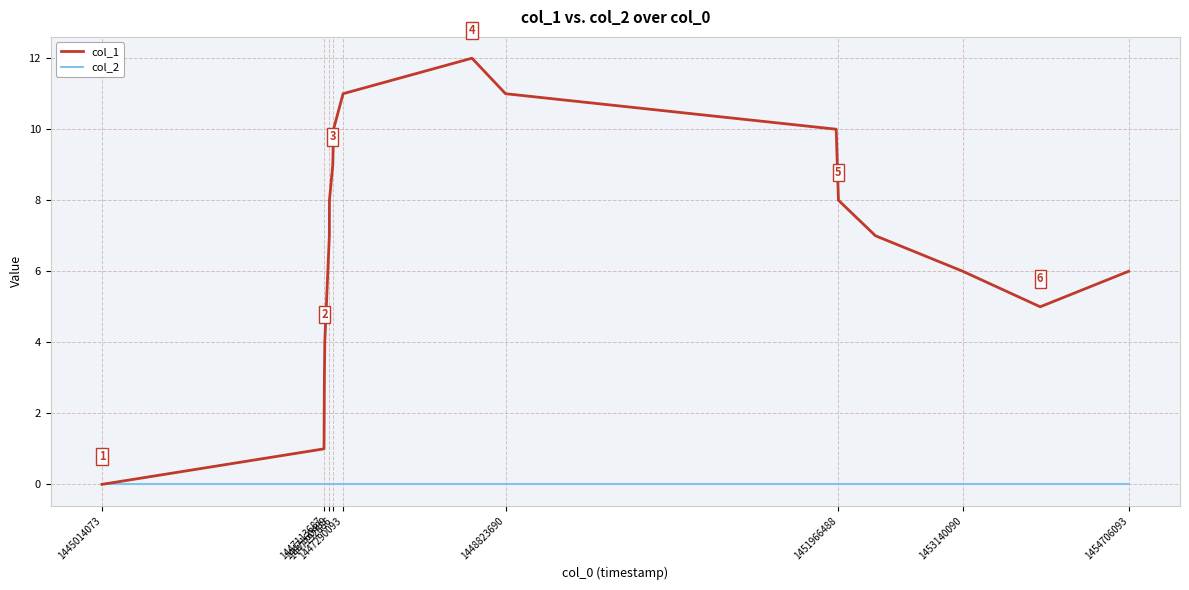

List the series in order of their overall mean, lowest first.

col_2, col_1